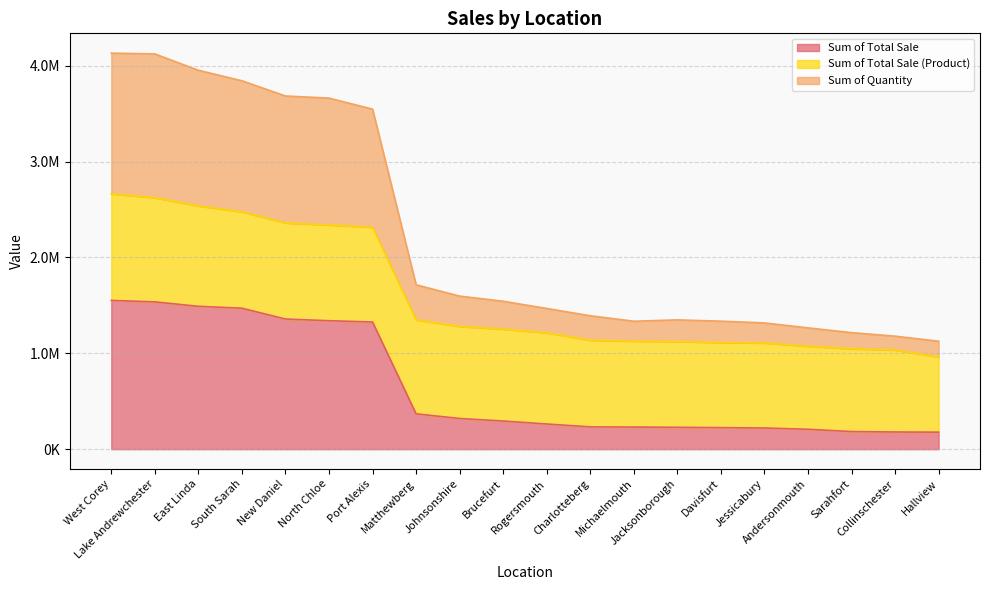

Does the chart display data point markers on the line(s)?

No